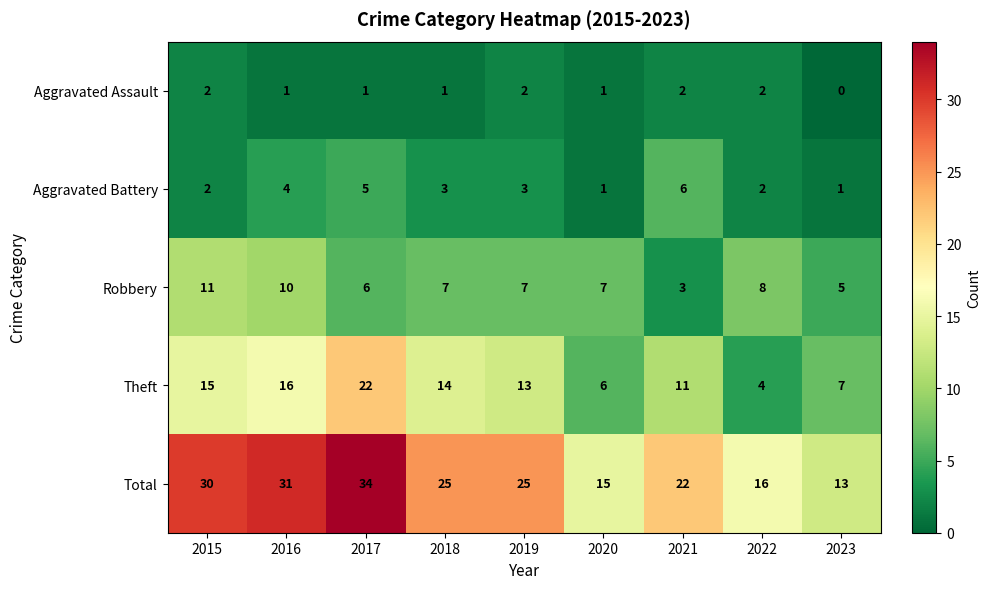

Where does the Aggravated Assault series first go above 1?

2015